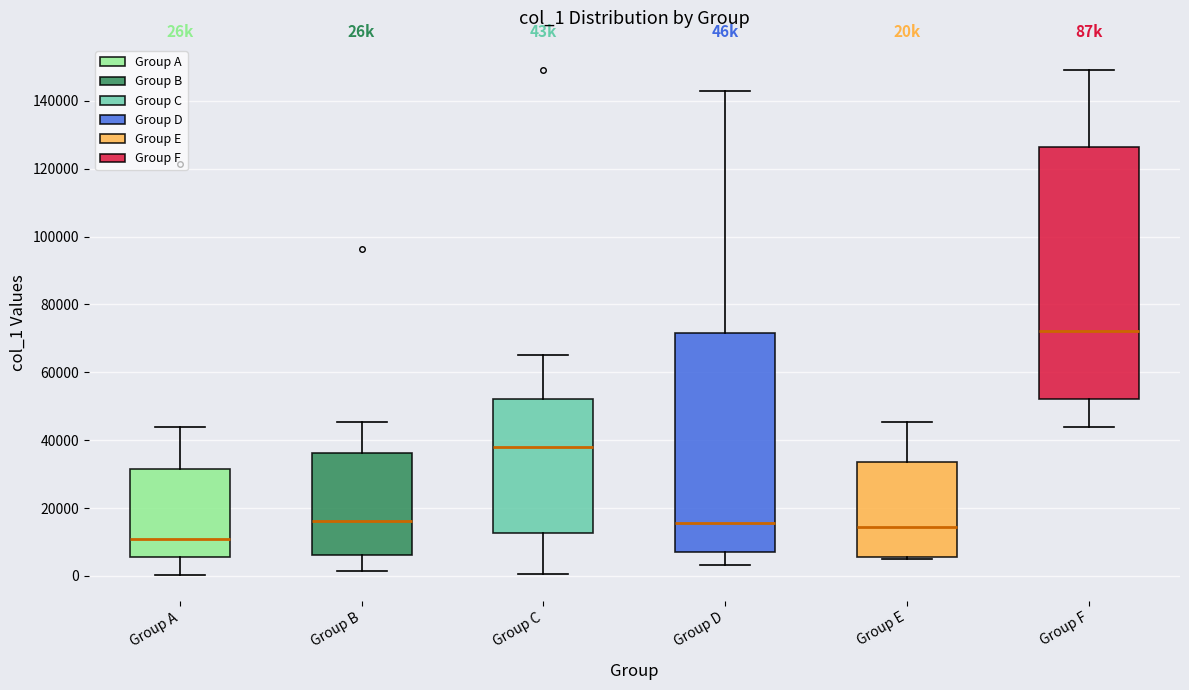

Where does the upper whisker of the box for Group C end on the y-axis? The values are not printed on the chart, so give them approximately, as read against the axis.

66000